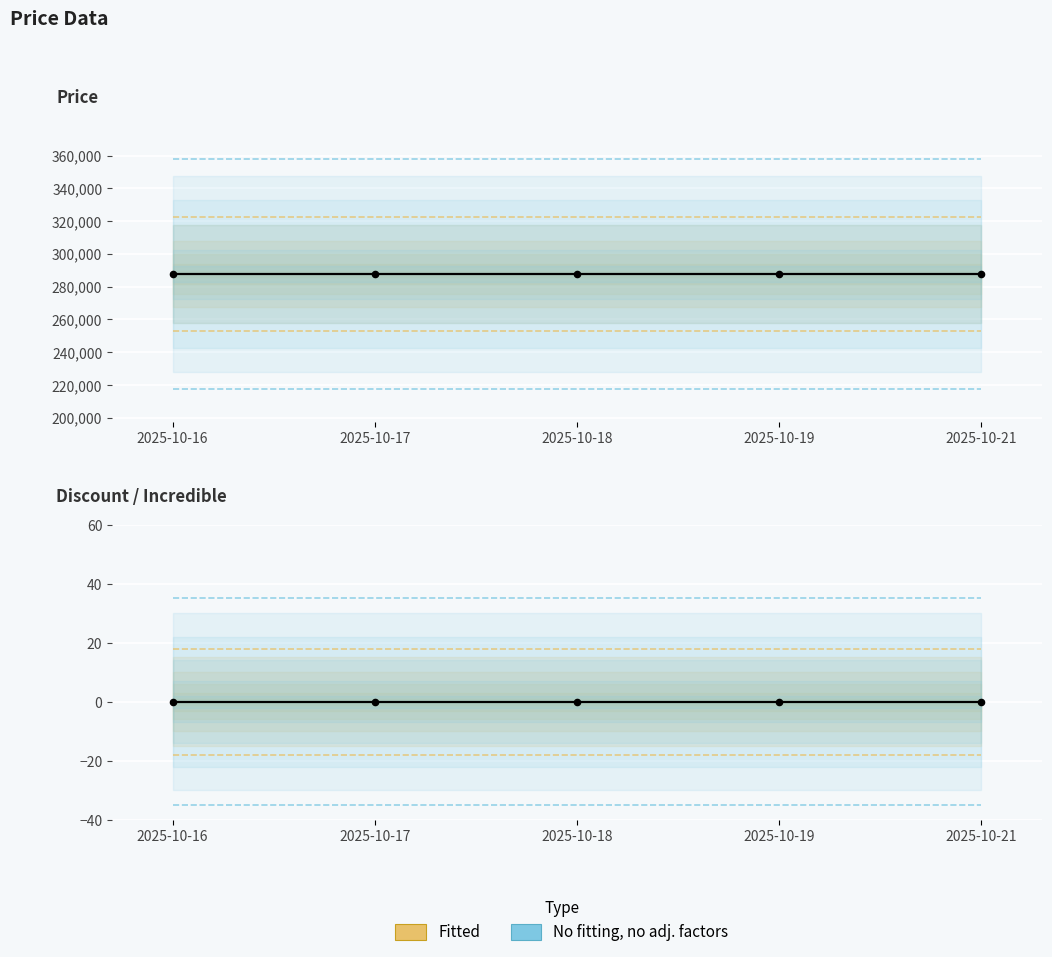

Which series contains the highest Y value?

Price